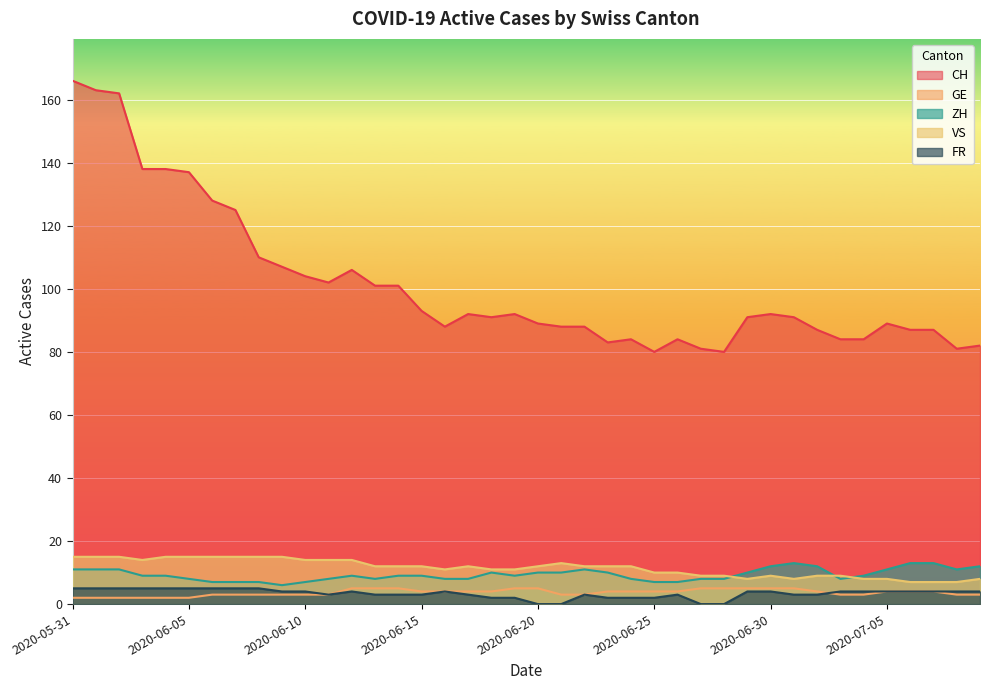

What is the highest value of the GE series?

5